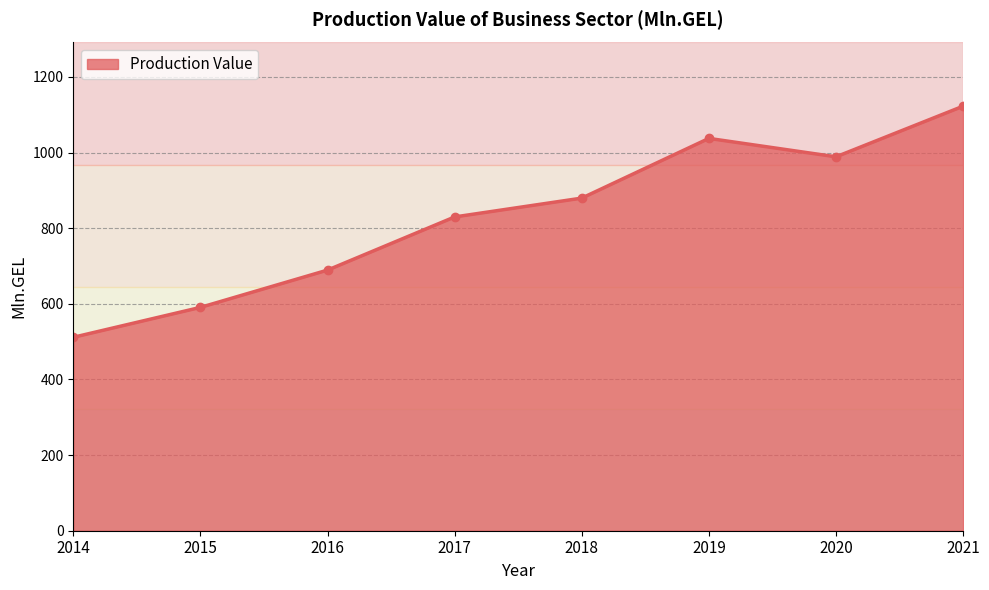

Reading right to left, list all the values displayed in this chart.

2021=1122.7	2020=988.8	2019=1037.5	2018=879.6	2017=829.8	2016=689.2	2015=590.6	2014=511.5